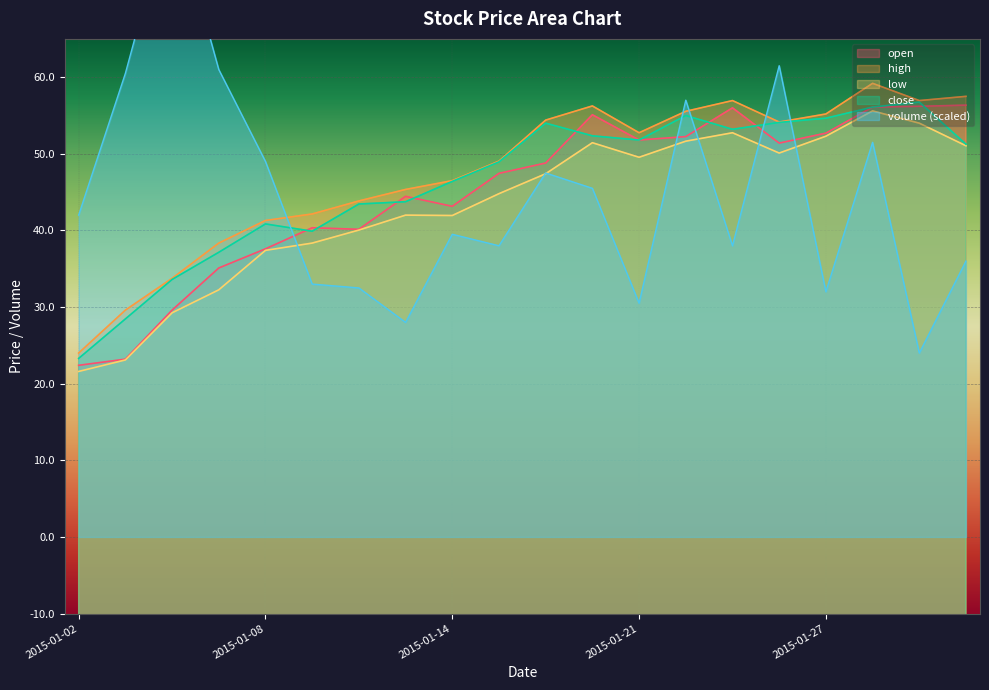

True or false: open and high intersect in this chart.

False